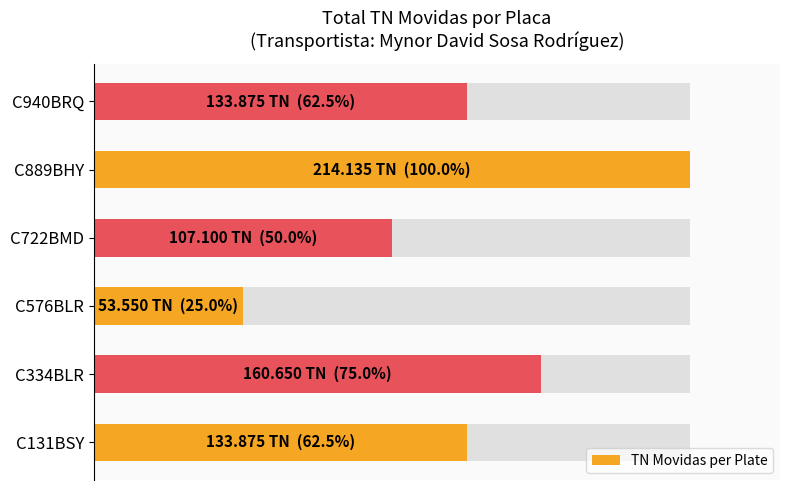

Does the chart contain stacked bars?

No